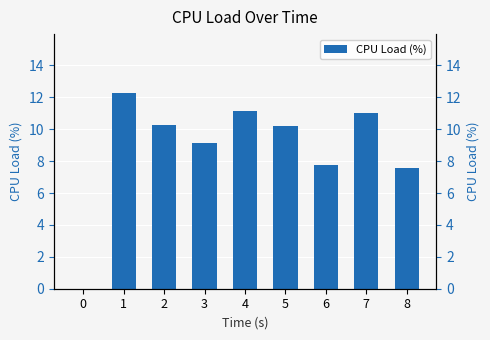

Rank the categories by value from highest to lowest.

1, 4, 7, 2, 5, 3, 6, 8, 0